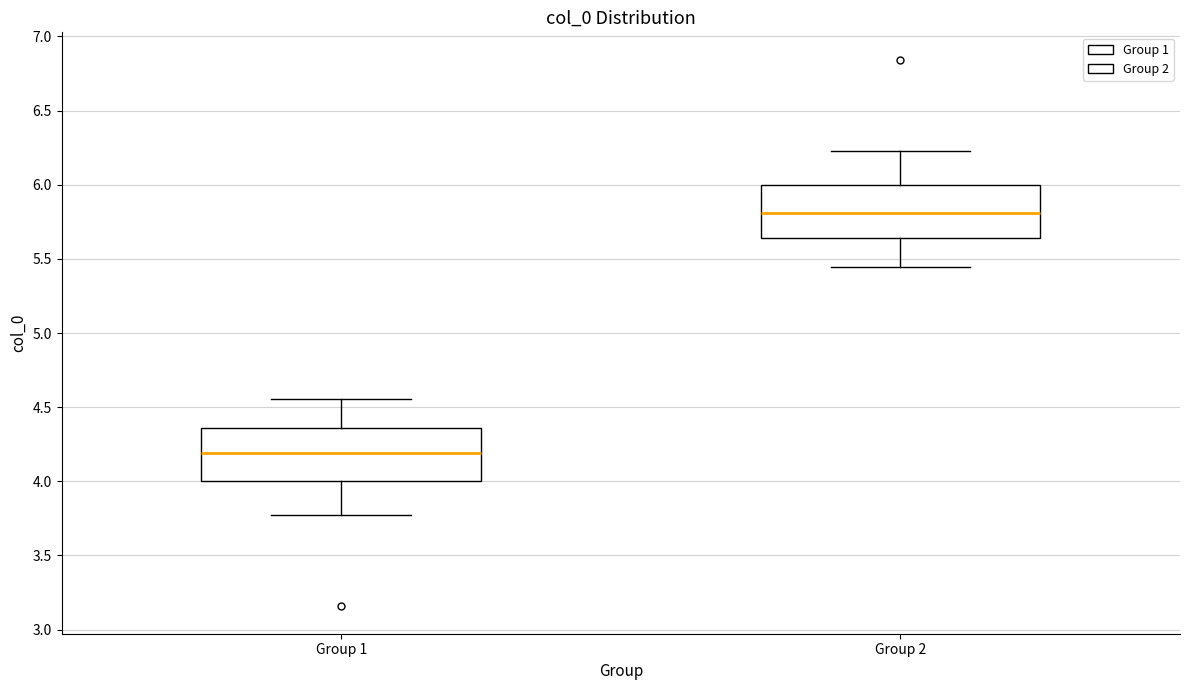

Where does the lower whisker of the box for Group 2 end on the y-axis? The values are not printed on the chart, so give them approximately, as read against the axis.

5.45